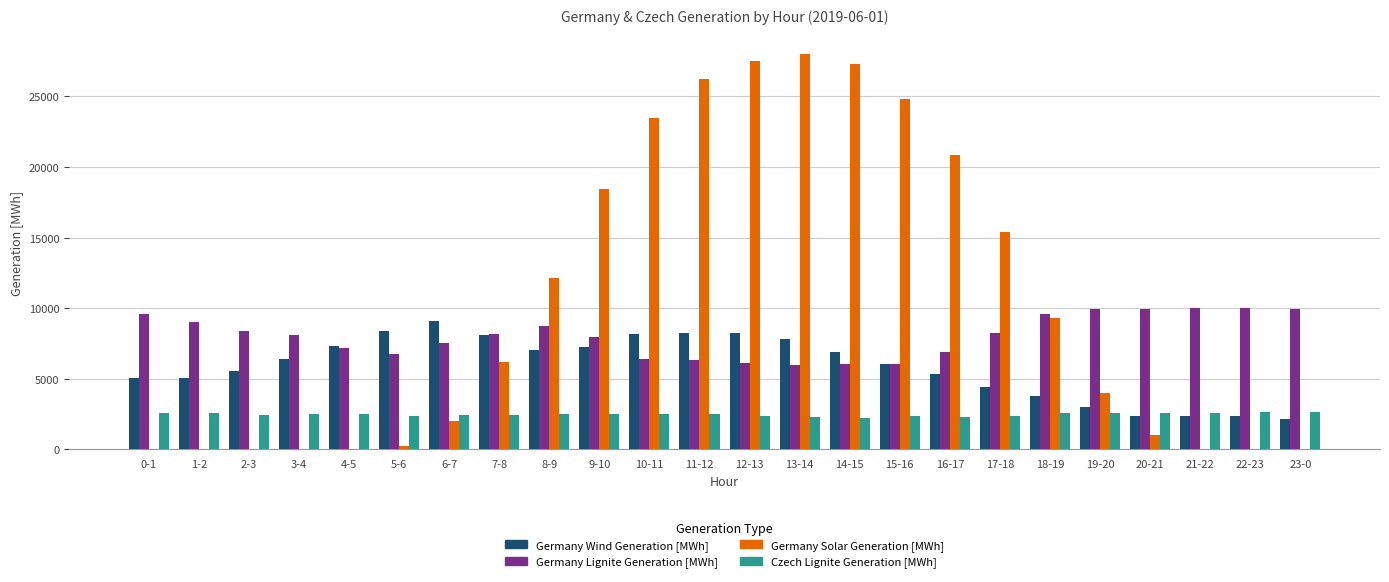

What is the sum of the Germany Solar Generation [MWh] values at 16-17 and 12-13?

48333.5